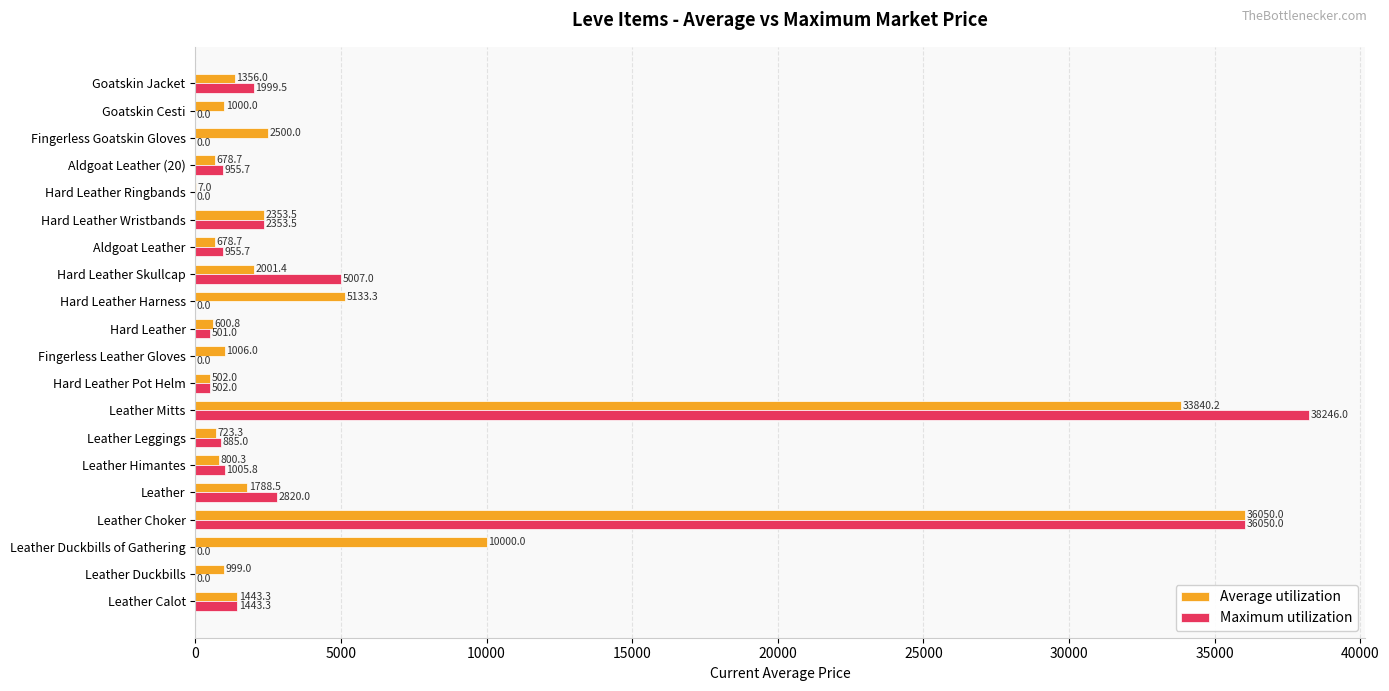

What is the sum of all Maximum utilization values?

92724.5